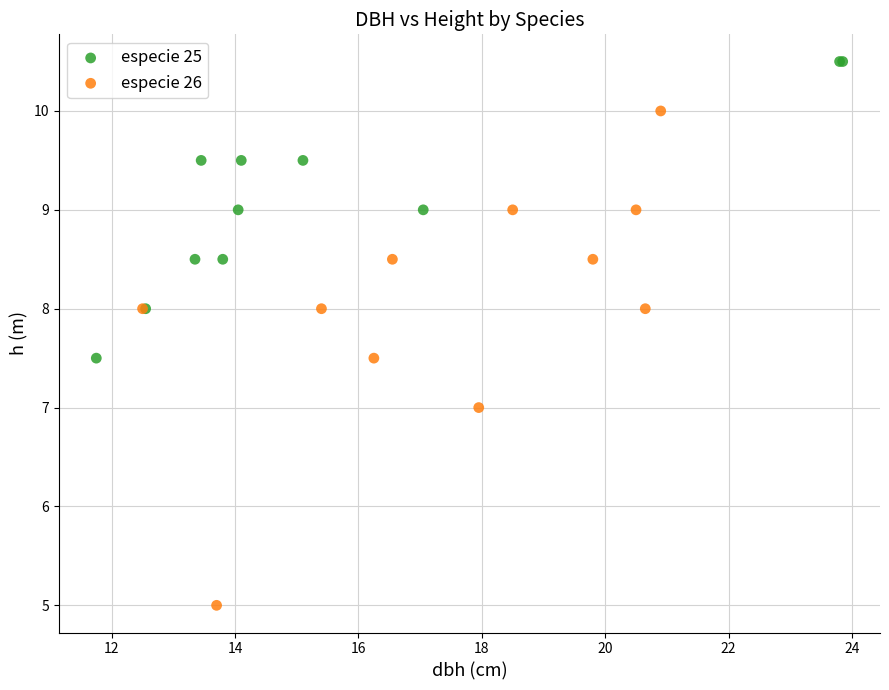

Which series contains the lowest Y value?

especie 26